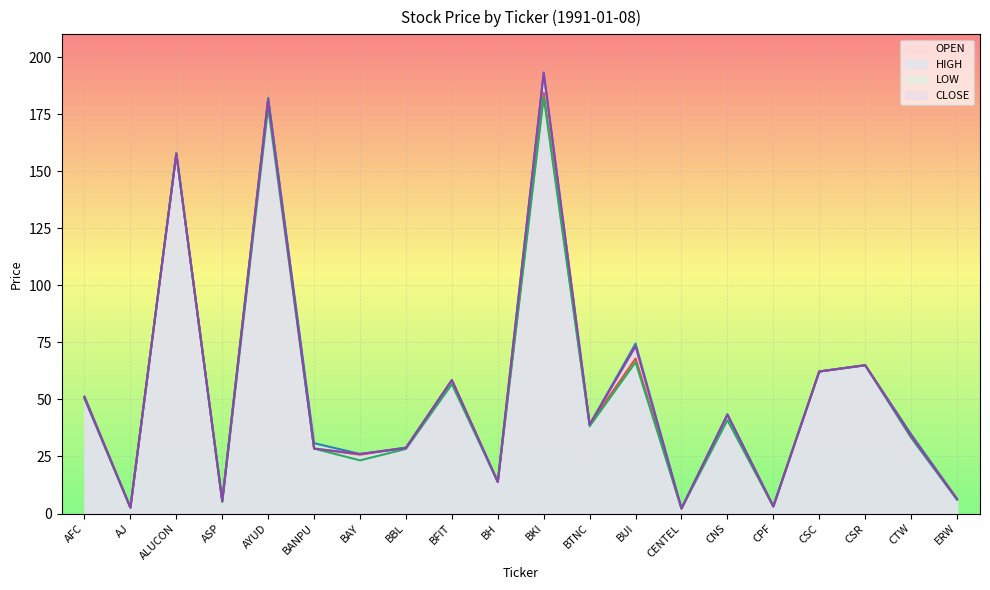

True or false: HIGH and CLOSE cross at least once.

False